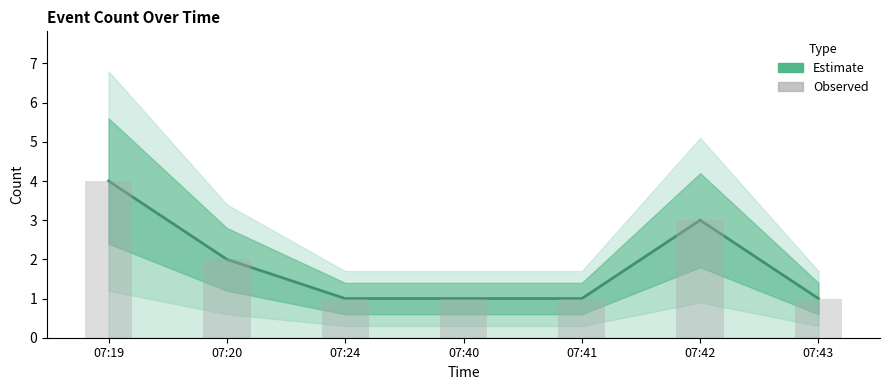

Count the Estimate values in the range 1 to 3.

6